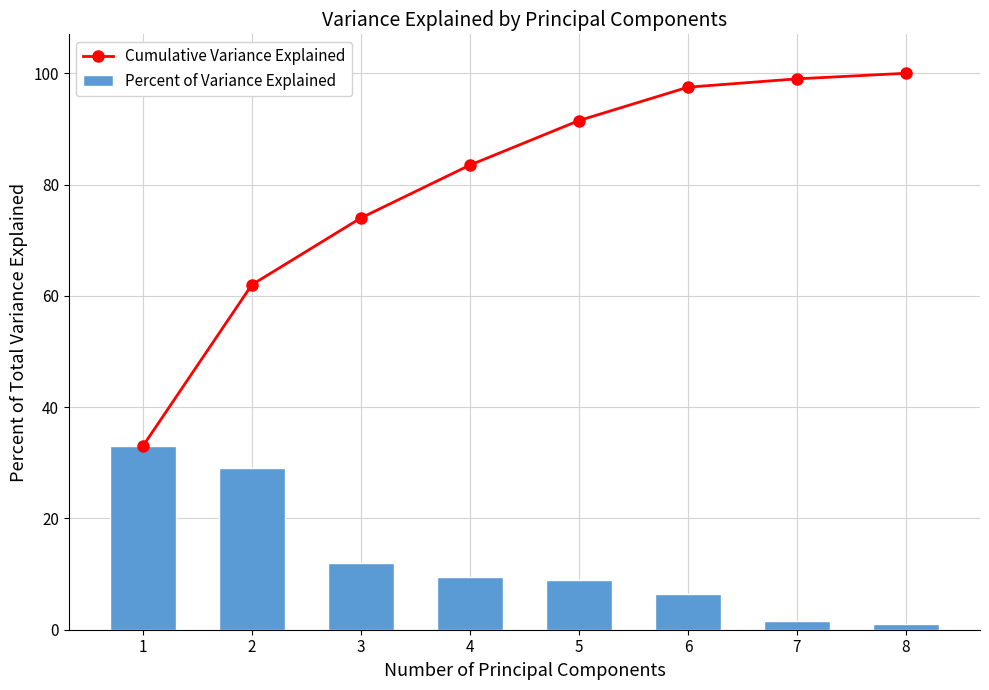

What is the value of the Cumulative Variance Explained bar at the 6th from the left?

97.5